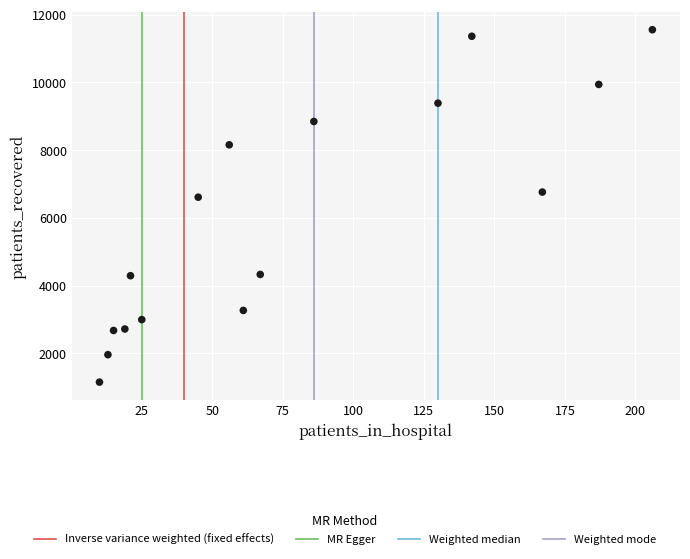

What Y value in the scatter plot is closest to 6352?

6610